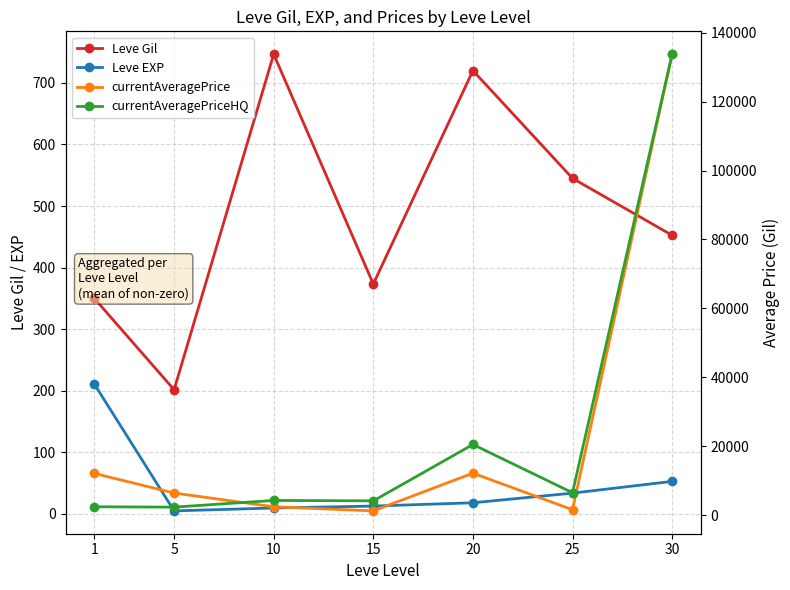

List the series in order of their peak value, lowest first.

Leve EXP, Leve Gil, currentAveragePrice, currentAveragePriceHQ